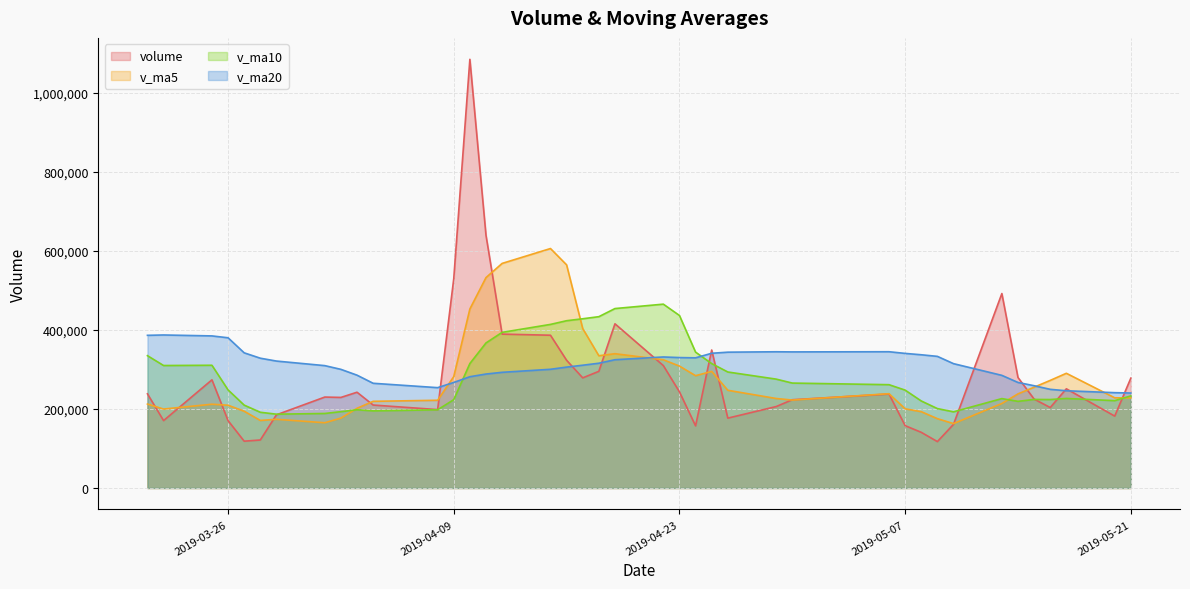

True or false: v_ma20 and volume intersect in this chart.

True